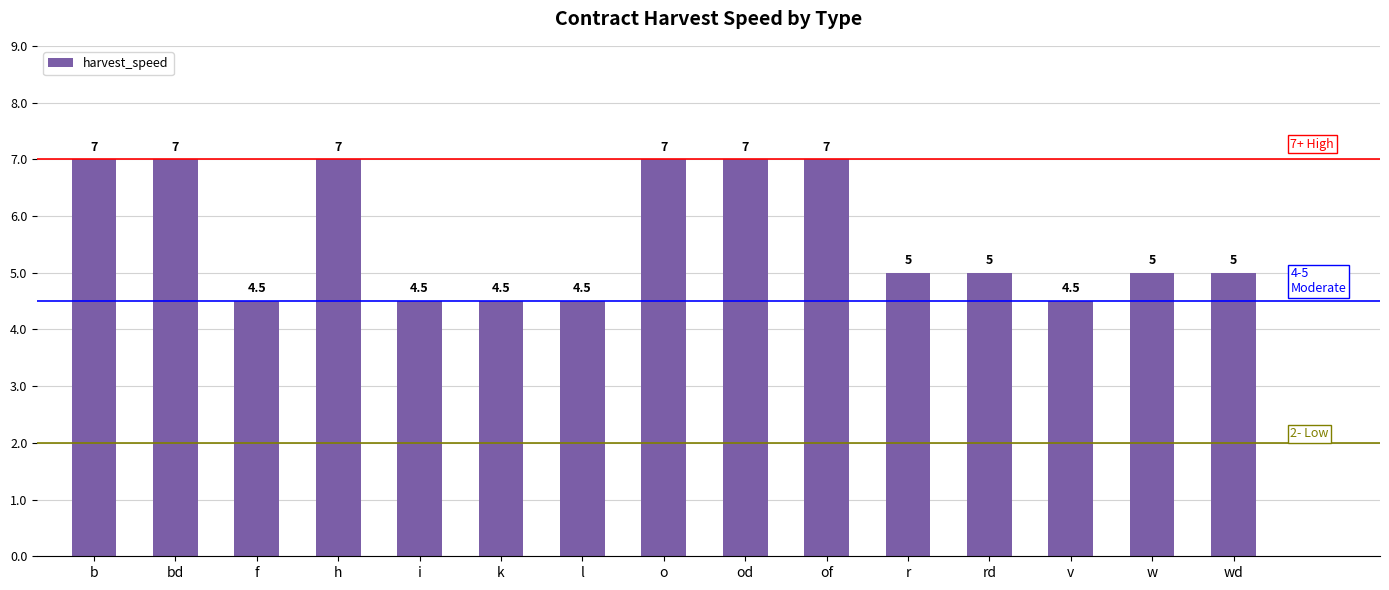

True or false: the data shows 3.6 at h.

False